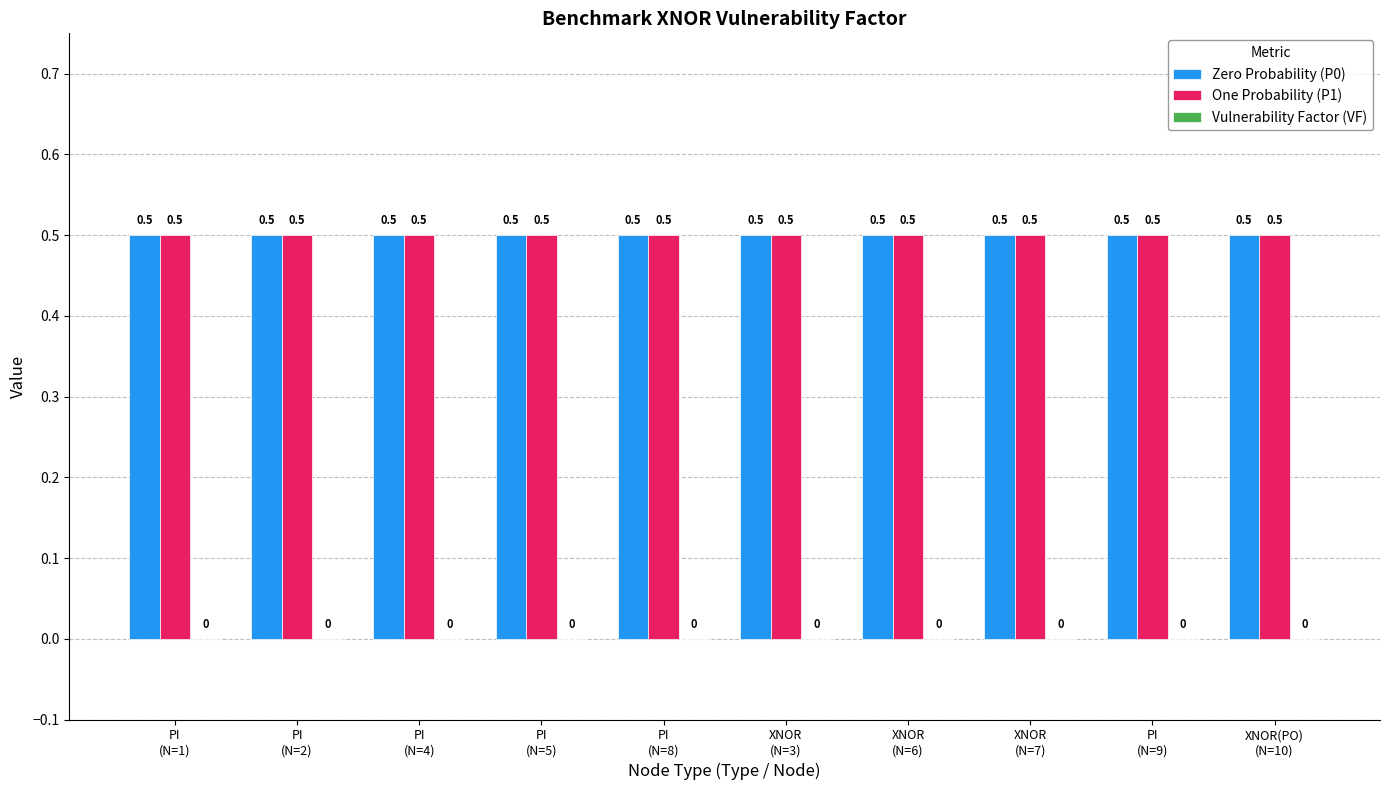

What is the sum of all One Probability (P1) values?

5.0